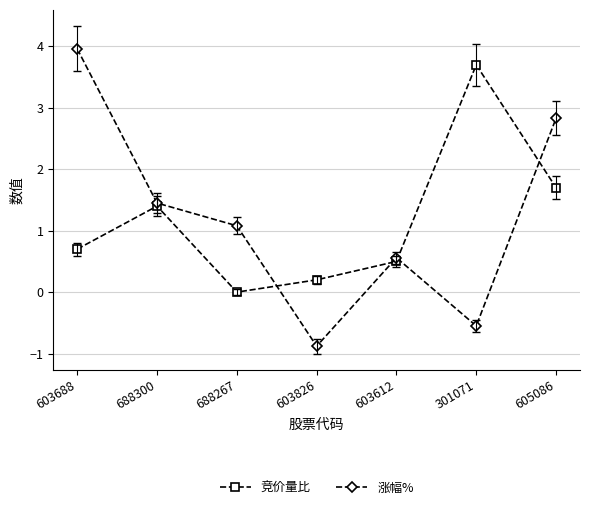

How many positive values does the 涨幅% series have?

5